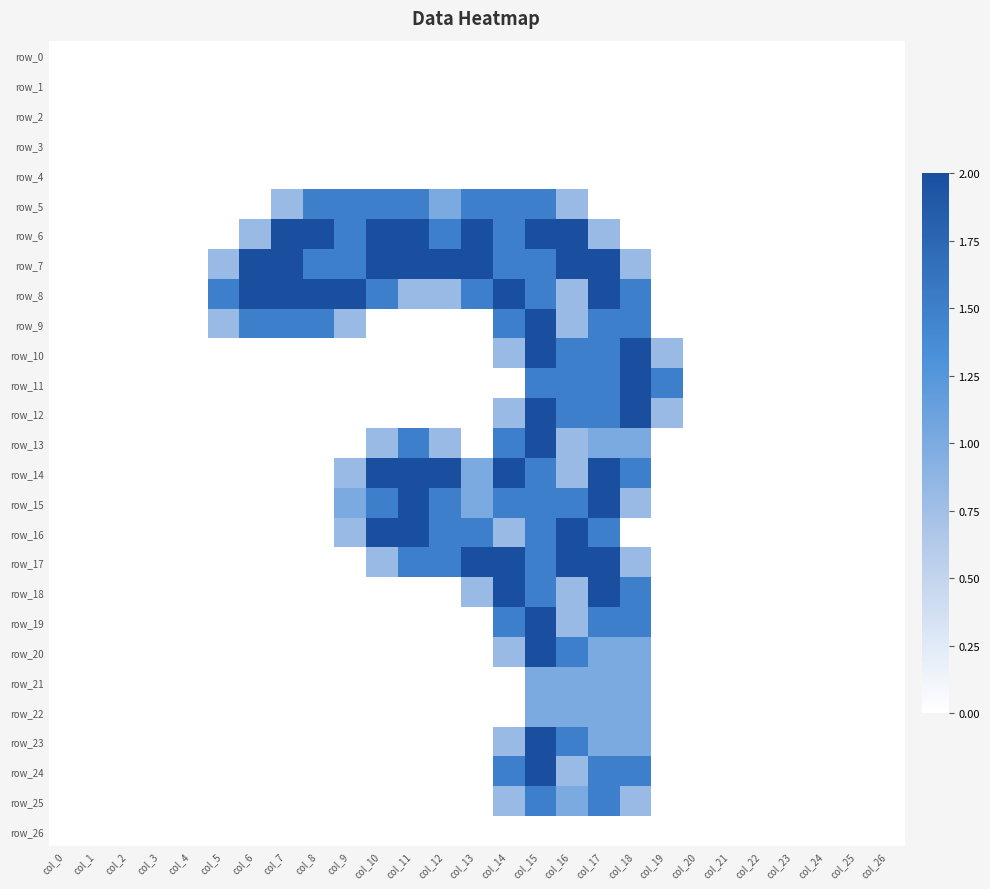

The row_23 series shows 0.4 at col_14. True or false?

False